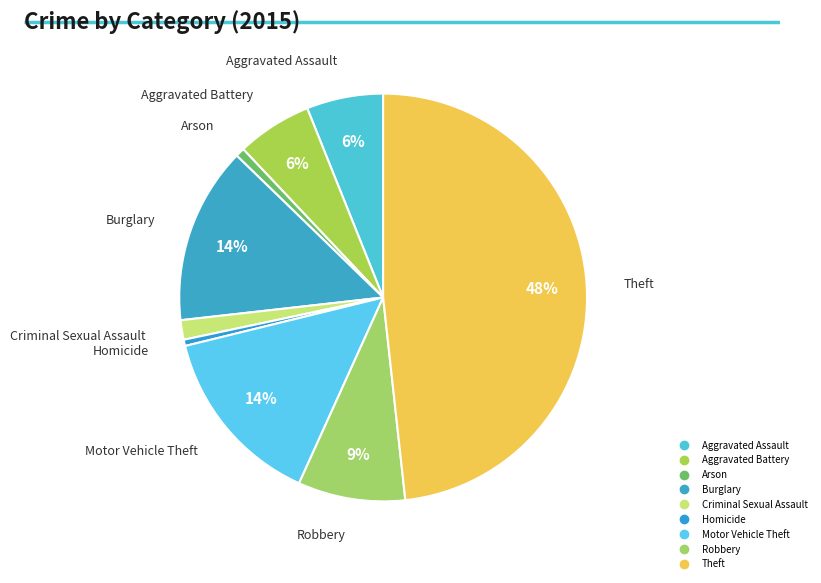

Is Burglary the majority of the pie?

No